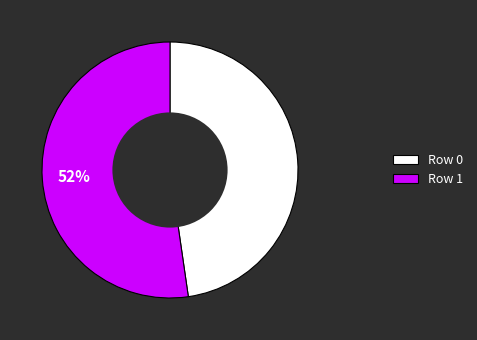

Do Row 1 and Row 0 together represent more than half of the pie?

Yes